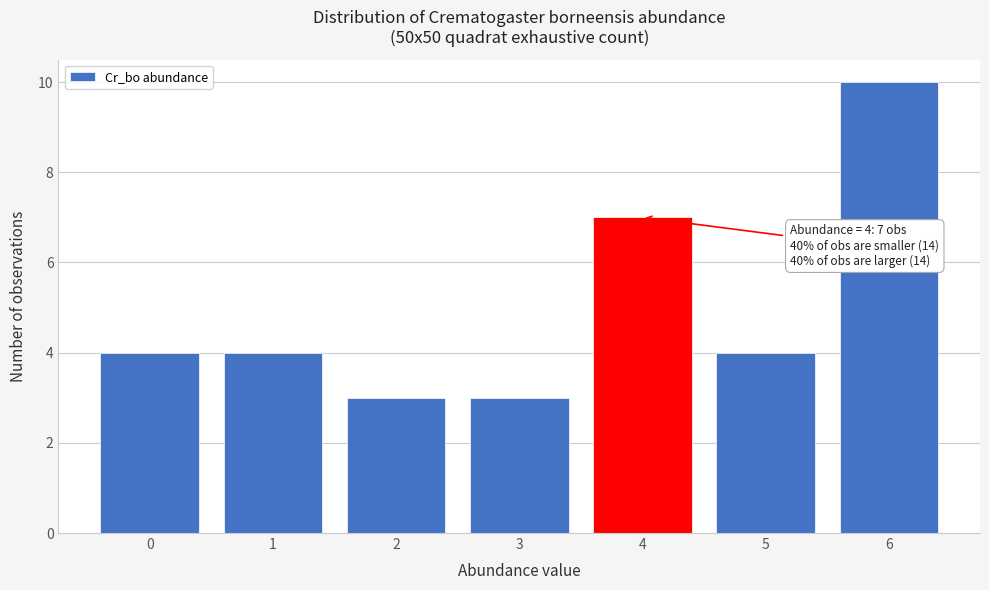

Reading left to right, what are all the values shown in this chart?

4	4	3	3	7	4	10